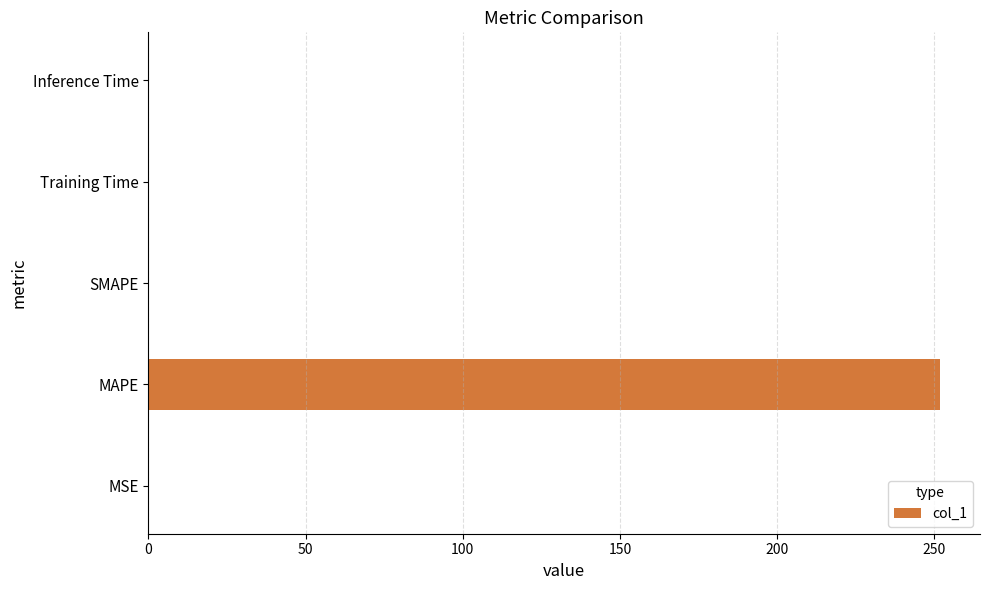

The value at SMAPE is 0.0. True or false?

True